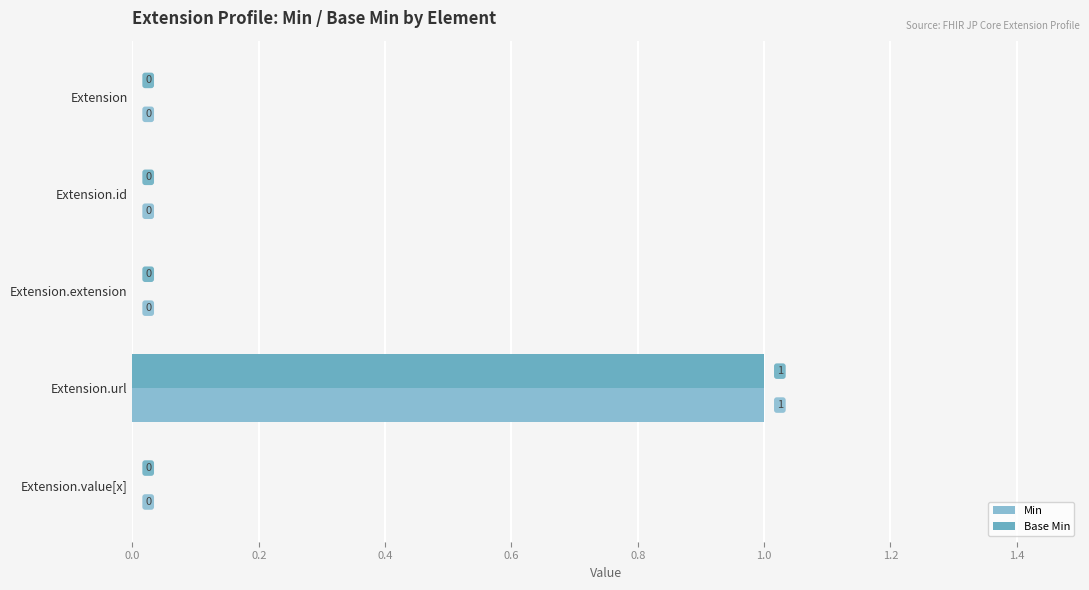

What are all the series names shown in the legend?

Min, Base Min